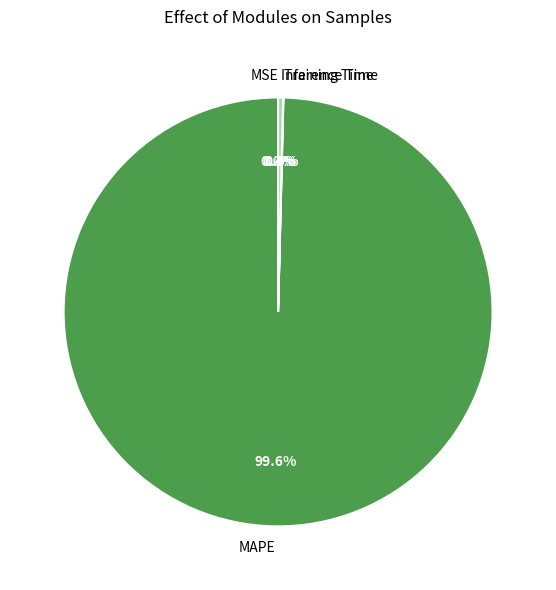

What is the largest slice in the pie chart?

MAPE